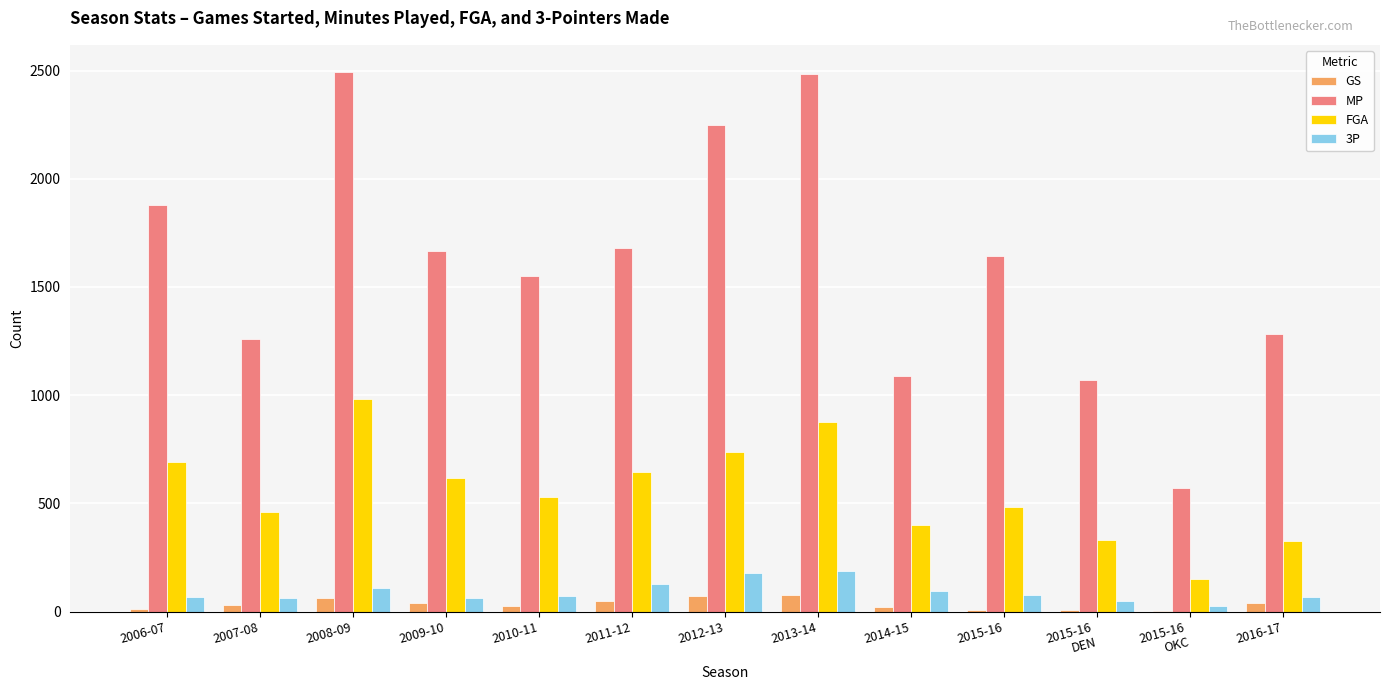

Is the value of 3P at 2015-16
DEN greater than the value of GS at 2012-13?

No